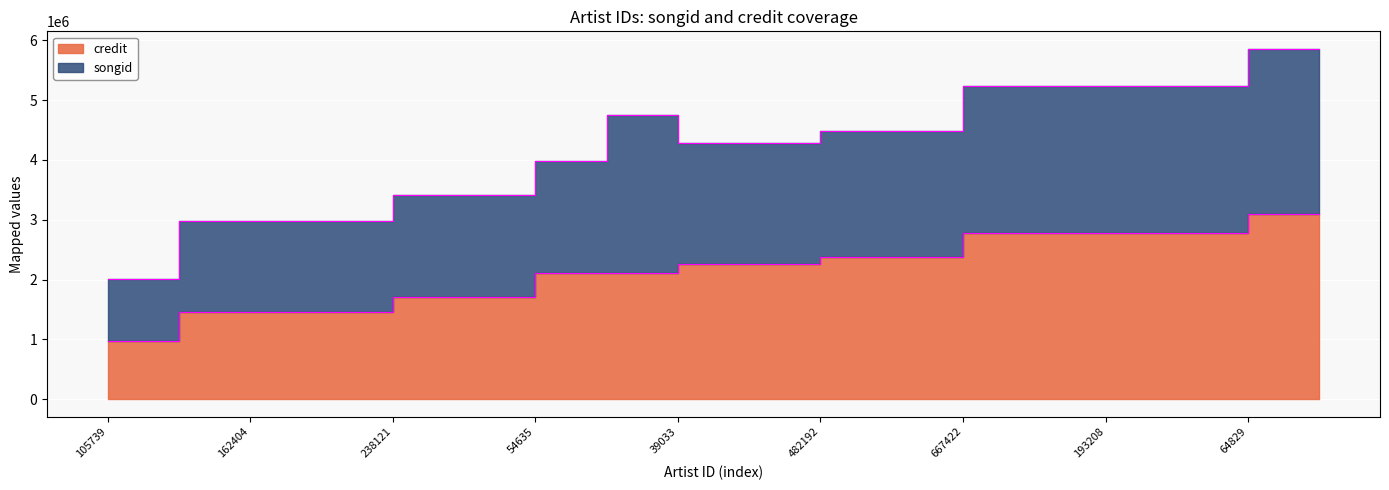

True or false: credit and songid intersect in this chart.

False